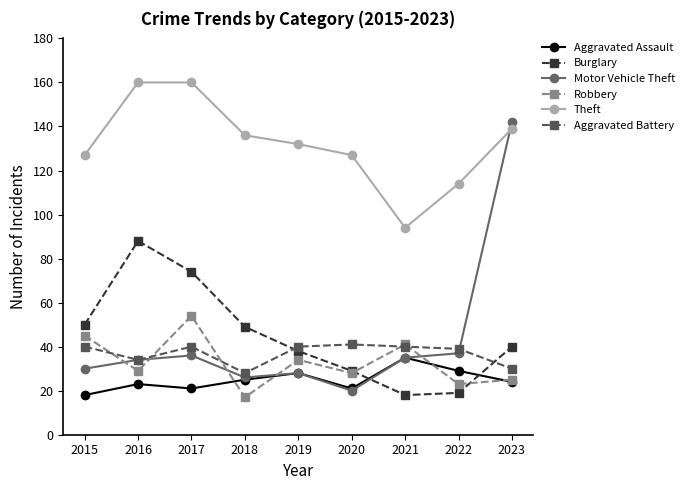

How many lines are shown in the chart?

6